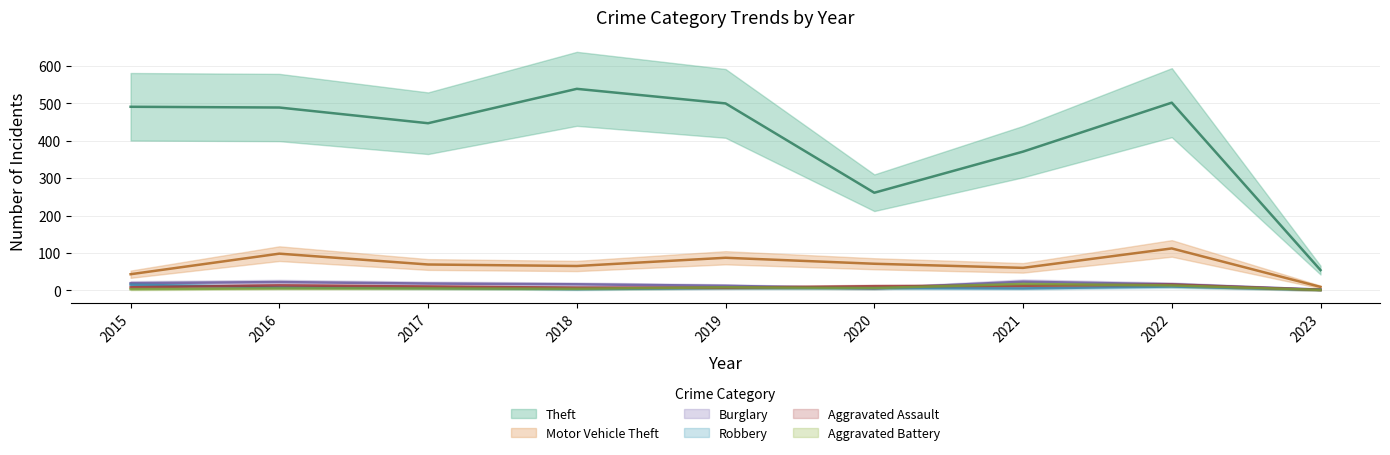

True or false: Motor Vehicle Theft and Theft cross at least once.

False